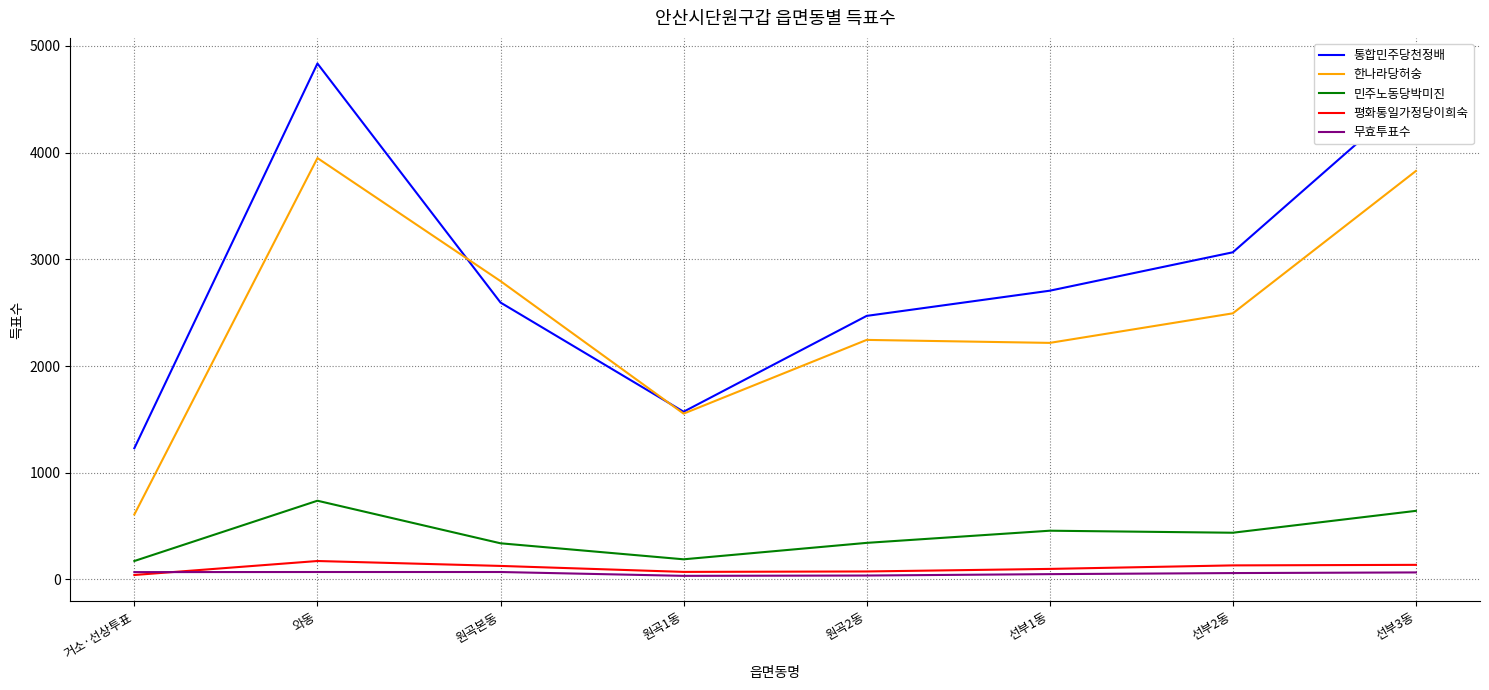

What is the total value across all series at 선부1동?

5529